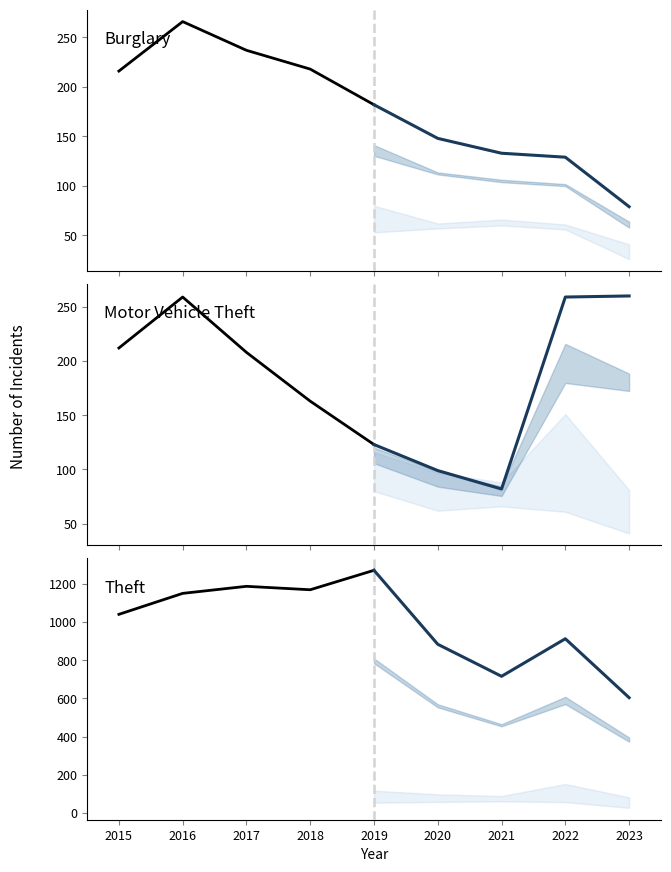

What is the lowest value of the Motor Vehicle Theft series?

123